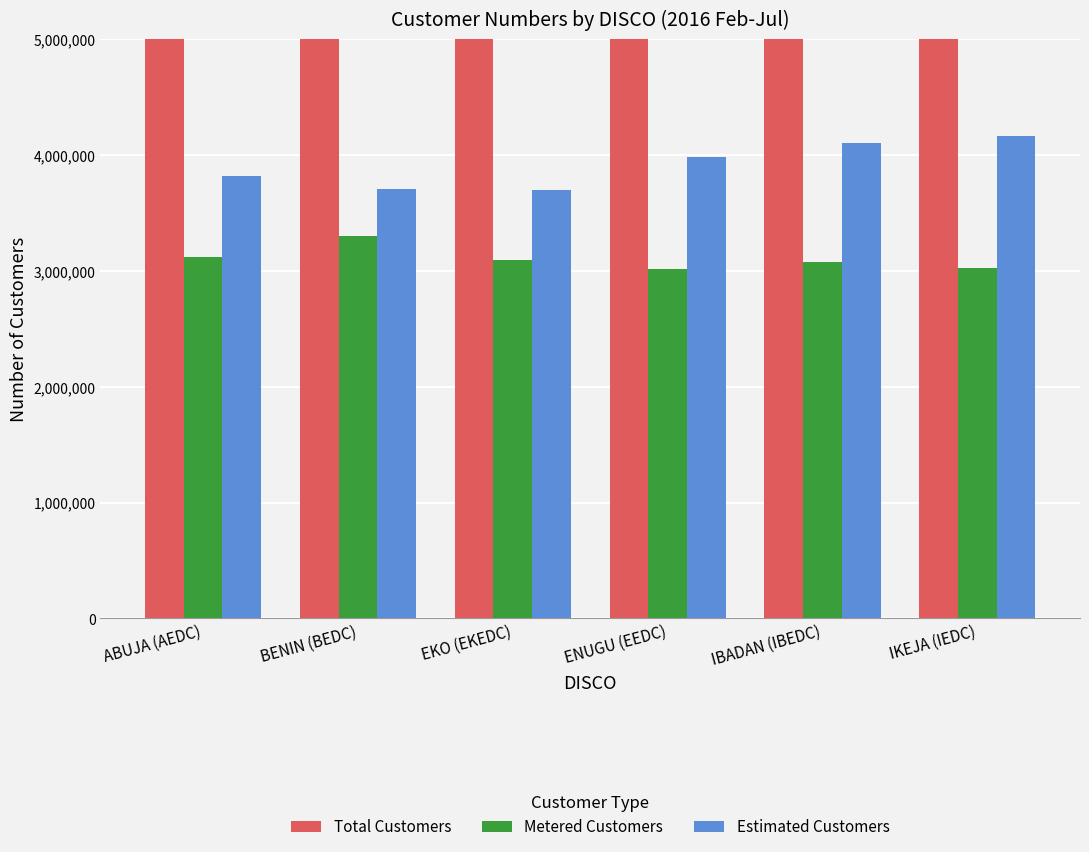

What is the sum of the Estimated Customers values at BENIN (BEDC) and IBADAN (IBEDC)?

7814698